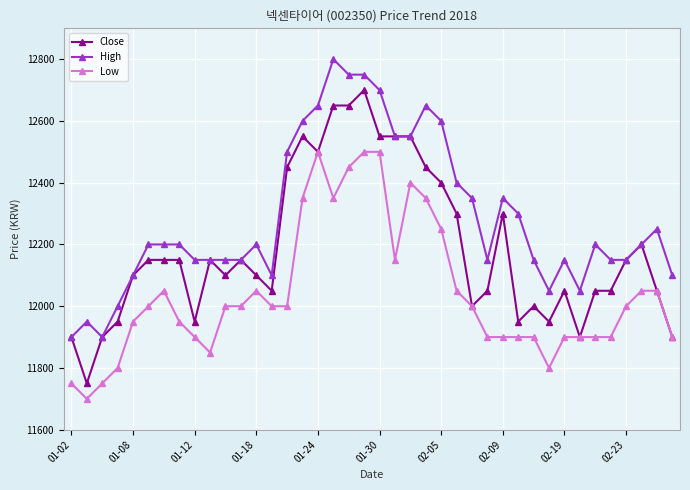

What is the value of the High point at the 33rd from the left?

12150